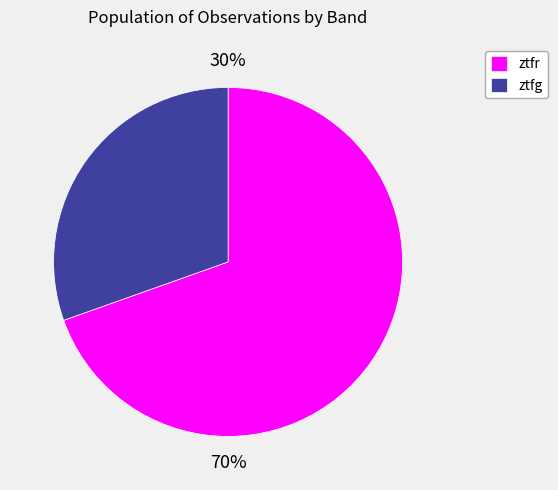

What is the largest slice in the pie chart?

ztfr